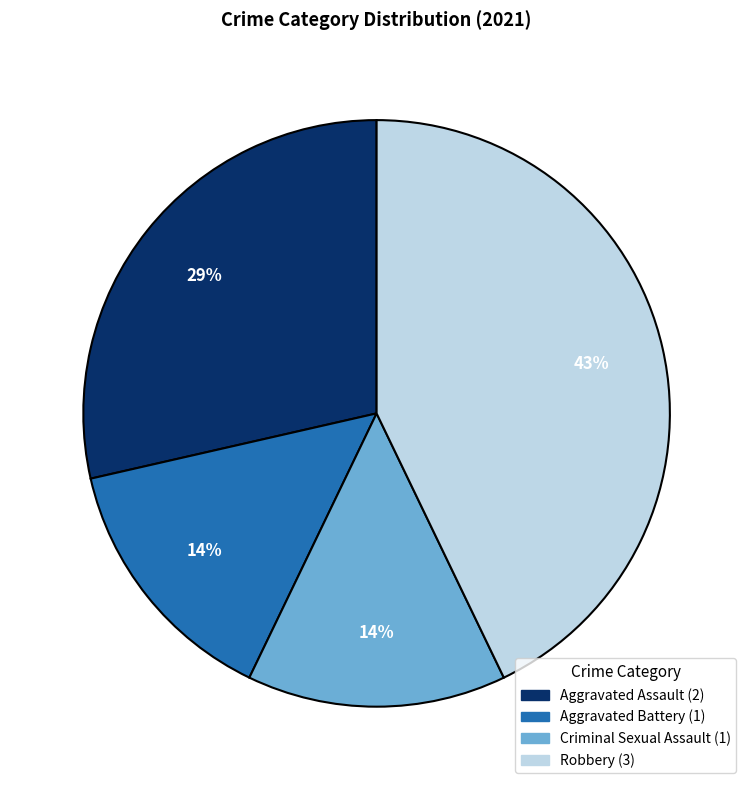

True or false: Criminal Sexual Assault accounts for 7% of the total.

False